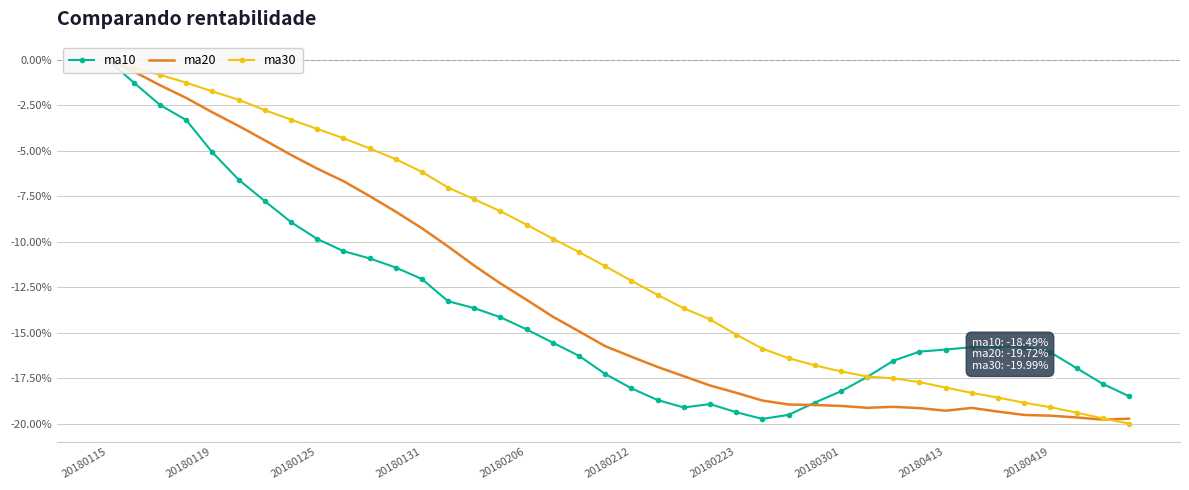

What is the minimum value for ma10?

-19.7